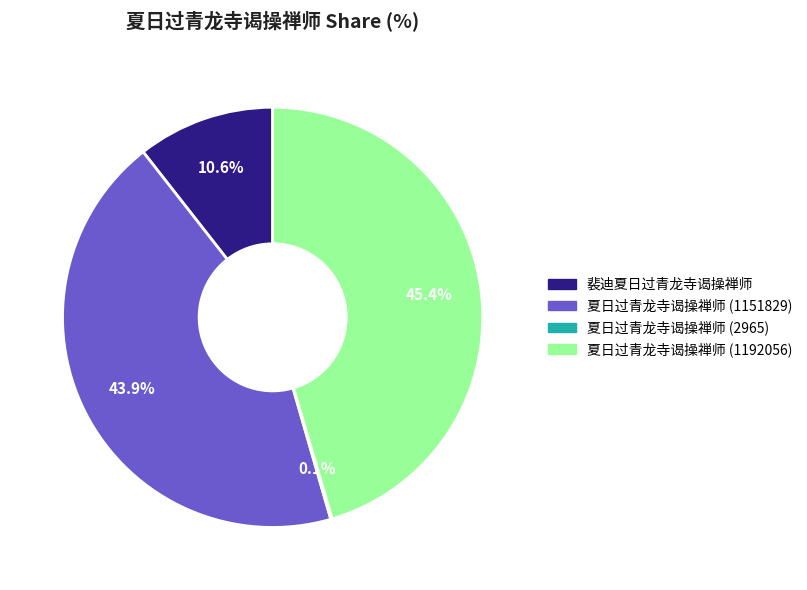

Does 夏日过青龙寺谒操禅师 (1192056) account for over 50% of the chart?

No